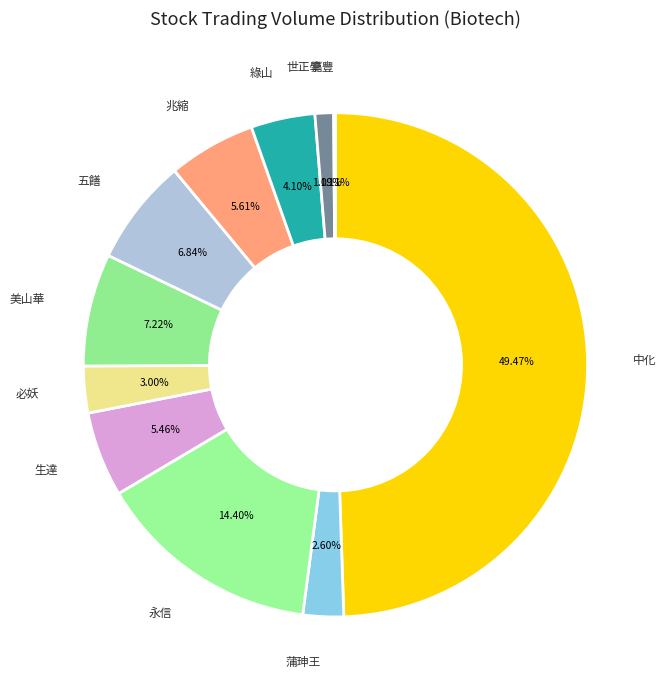

Between 永信 and 中化, which is larger?

中化